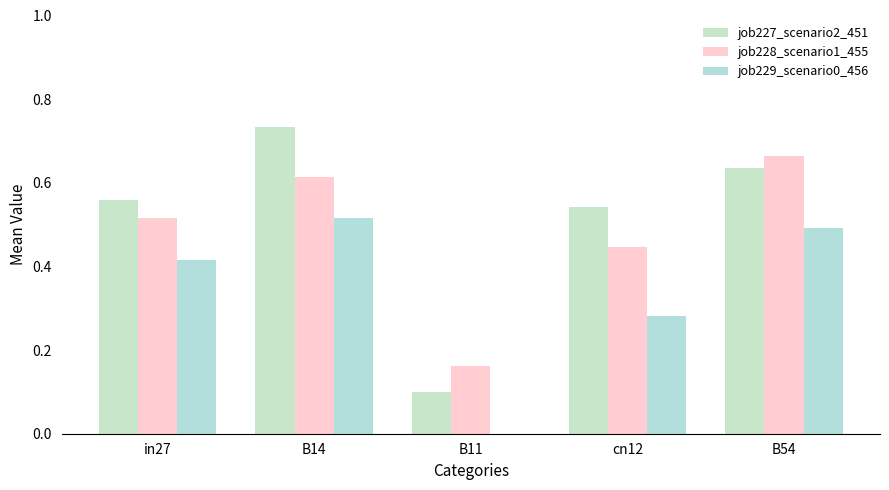

What is the approximate value of job229_scenario0_456 at B14?

0.5